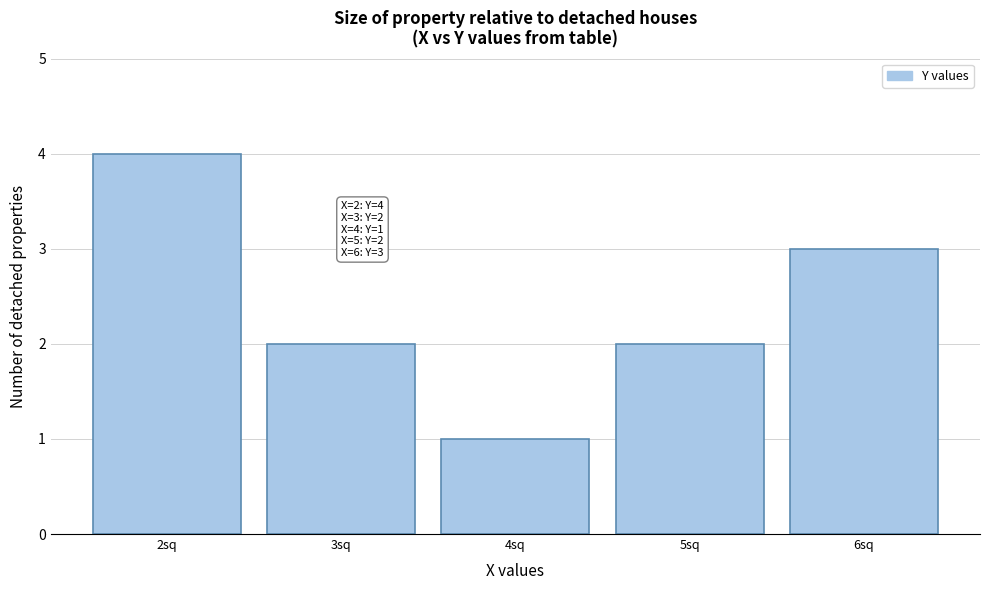

Reading left to right, transcribe all the data shown in this chart.

4	2	1	2	3